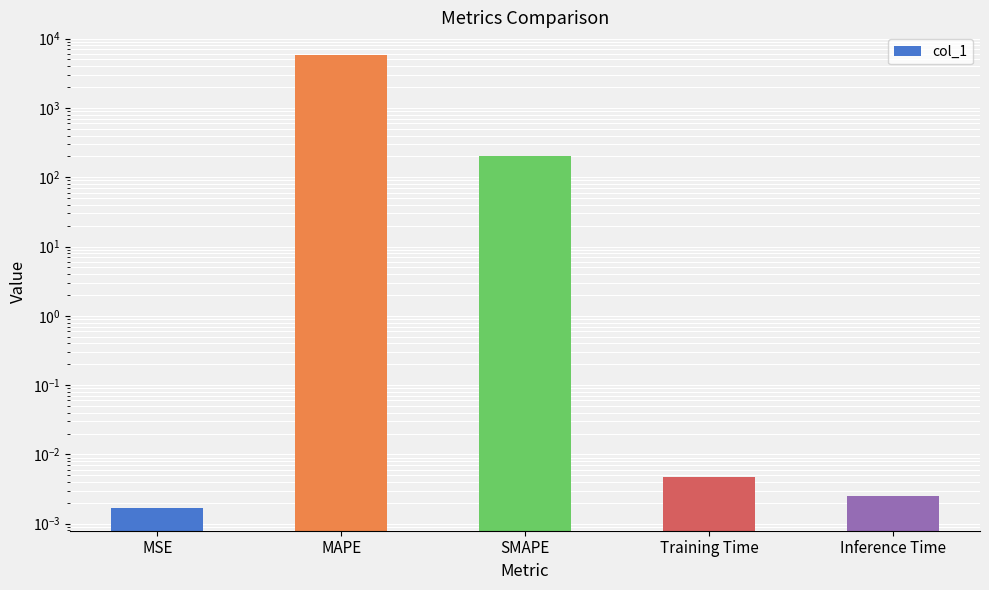

Which has a higher value, Inference Time or MSE?

Inference Time